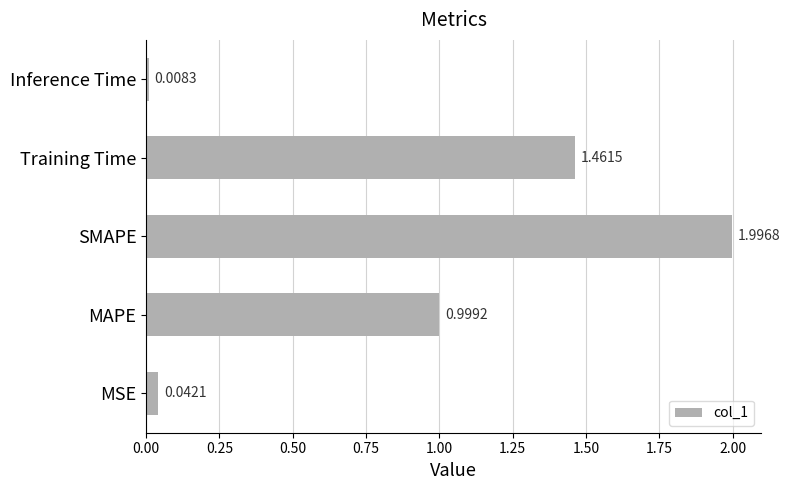

Where is the data nearest to the value 1?

MAPE